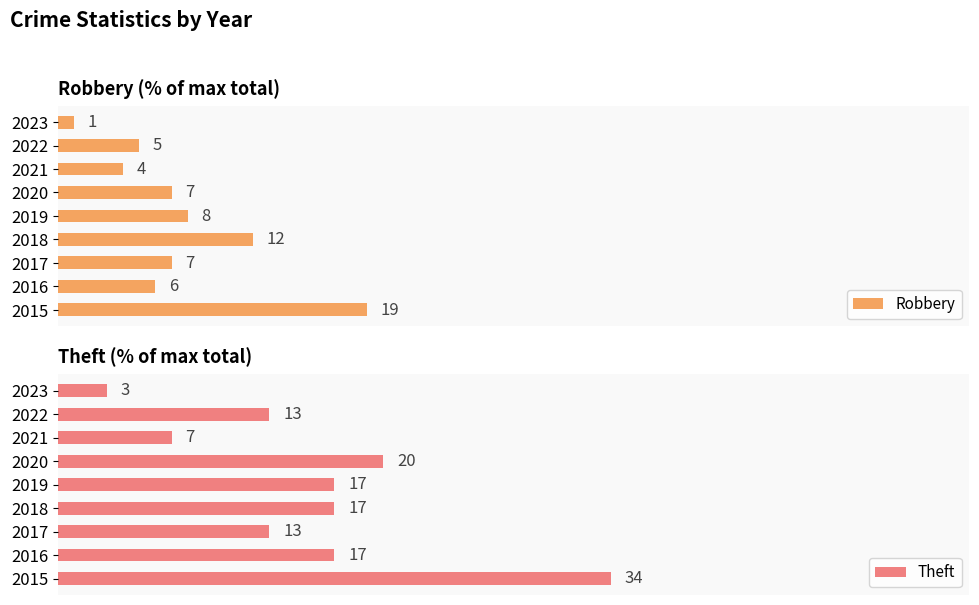

Are the bars horizontal?

Yes